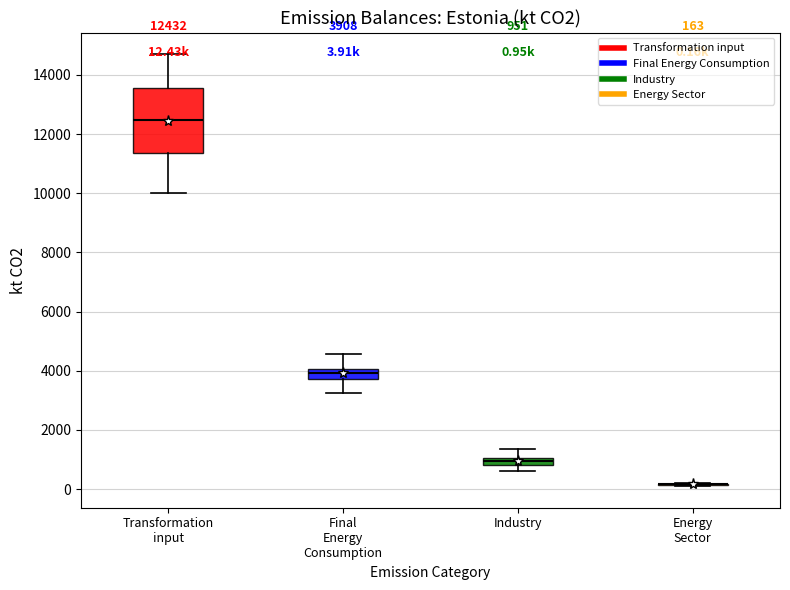

Comparing the boxes themselves (not the whiskers), which one is the tallest?

Transformation input